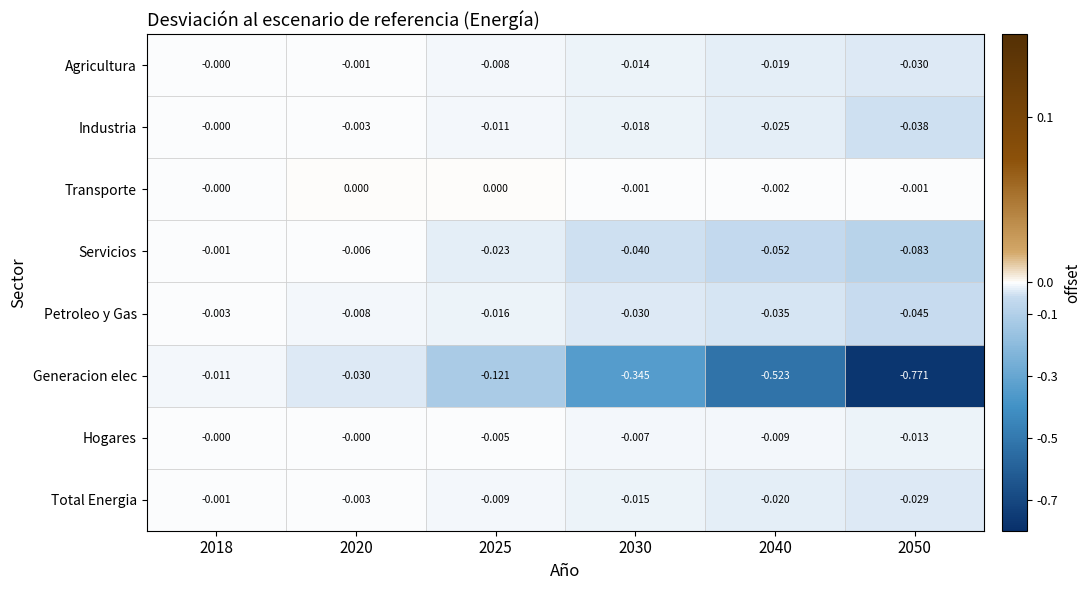

Which series has the largest total across all categories?

Transporte